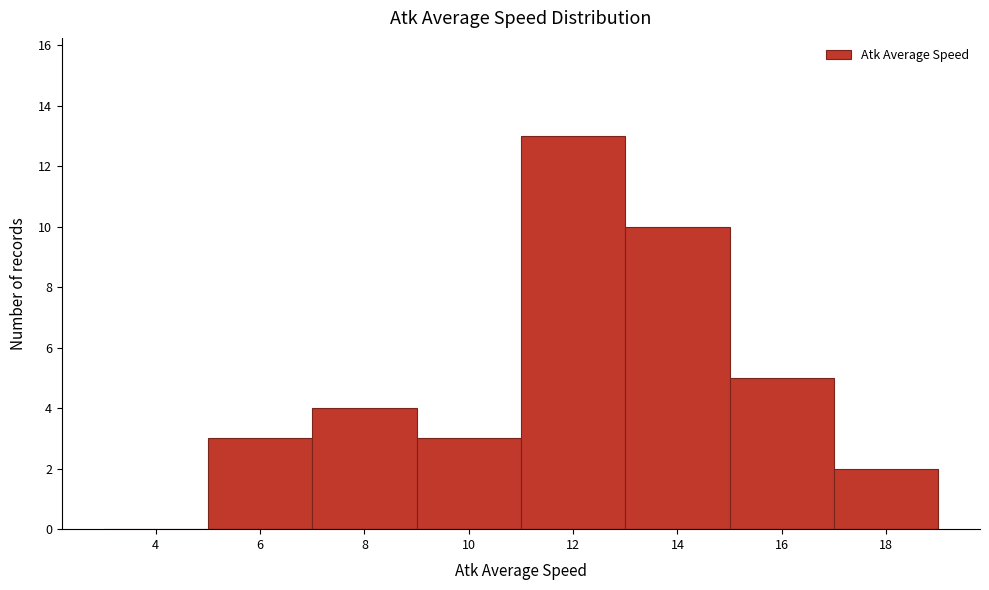

Reading left to right, list all the values displayed in this chart.

4=0	6=3	8=4	10=3	12=13	14=10	16=5	18=2